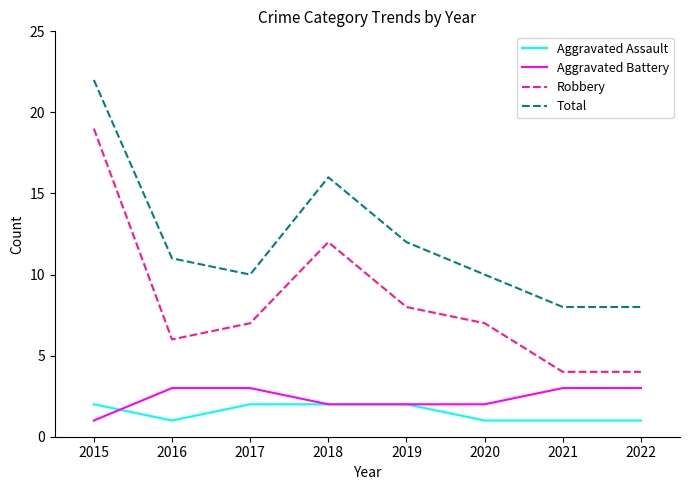

Reading left to right, what are all the values shown in this chart?

Aggravated Assault: 2	1	2	2	2	1	1	1
Aggravated Battery: 1	3	3	2	2	2	3	3
Robbery: 19	6	7	12	8	7	4	4
Total: 22	11	10	16	12	10	8	8